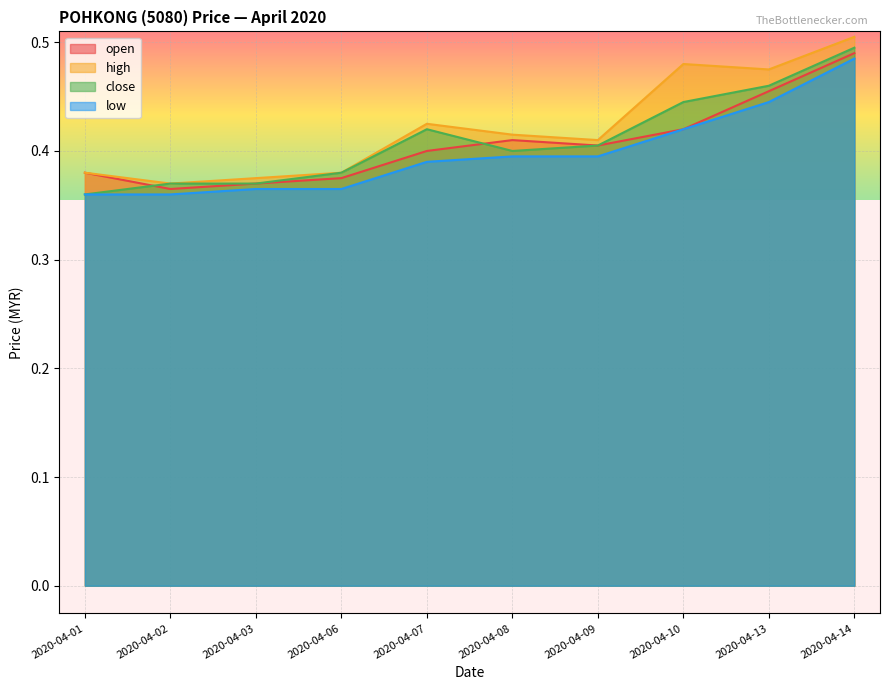

At which category does the chart reach its minimum across all series?

2020-04-01